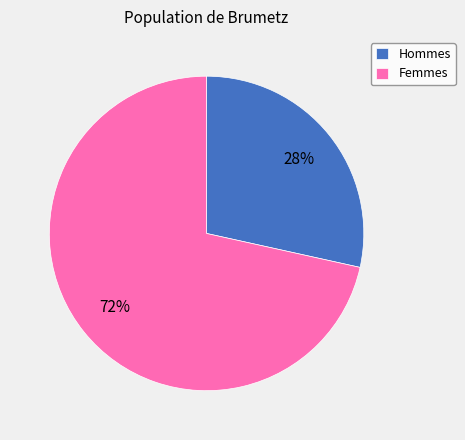

Count the number of slices in the pie.

2